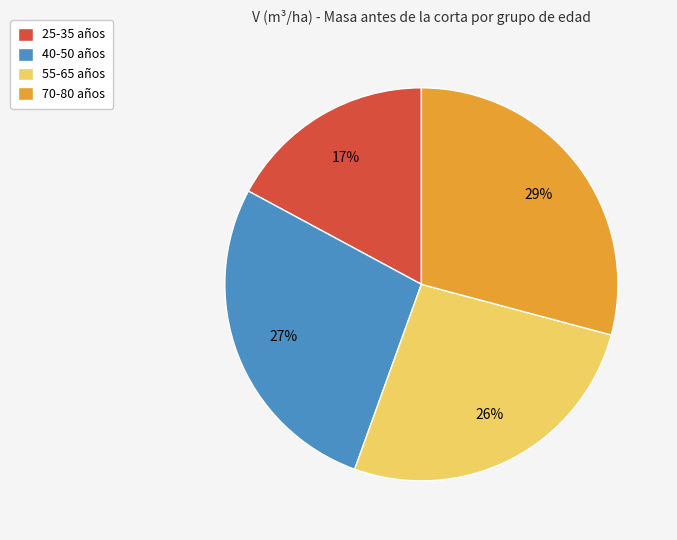

The 40-50 años slice represents 33% of the pie. True or false?

False